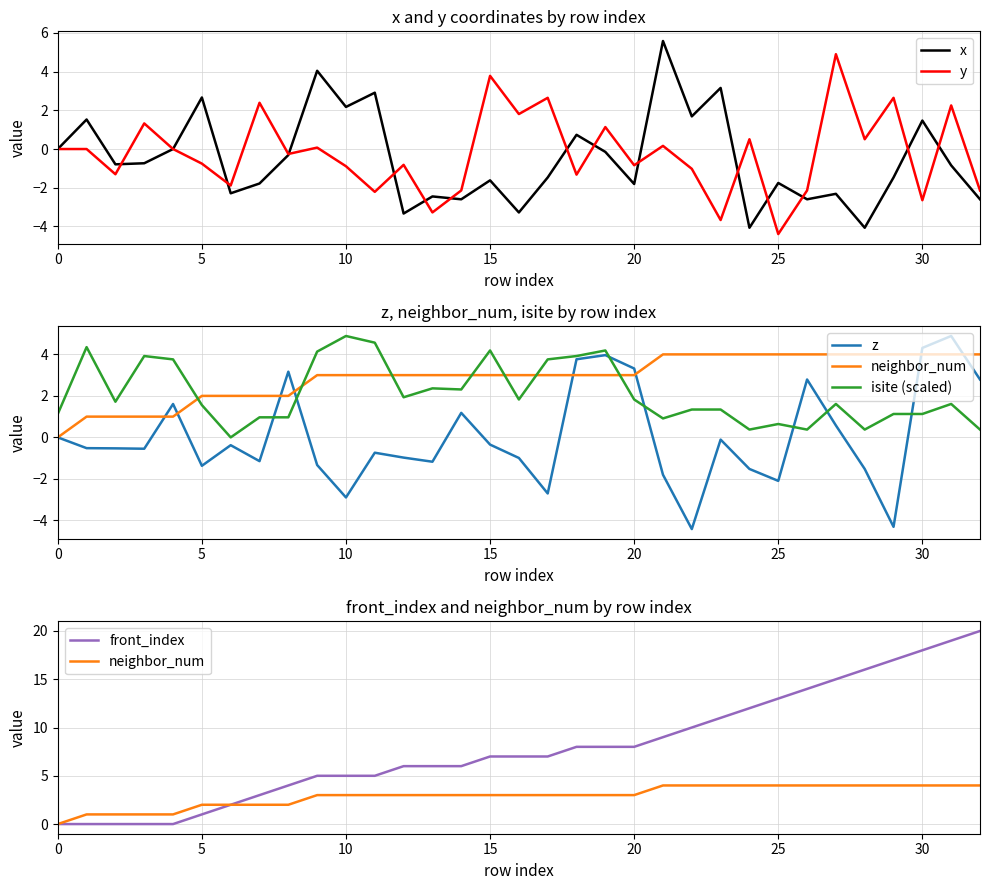

Reading left to right, list all the values displayed in this chart.

x: 0.0	1.5	-0.8	-0.7	-0.0	2.7	-2.3	-1.8	-0.3	4.0	2.2	2.9	-3.3	-2.4	-2.6	-1.6	-3.3	-1.5	0.7	-0.1	-1.8	5.6	1.7	3.2	-4.1	-1.8	-2.6	-2.3	-4.1	-1.5	1.5	-0.8	-2.6
y: 0.0	-0.0	-1.3	1.3	-0.0	-0.8	-1.9	2.4	-0.3	0.1	-0.9	-2.2	-0.8	-3.3	-2.1	3.8	1.8	2.6	-1.3	1.1	-0.8	0.2	-1.0	-3.7	0.5	-4.4	-2.1	4.9	0.5	2.6	-2.6	2.3	-2.1
z: 0.0	-0.5	-0.5	-0.5	1.6	-1.4	-0.4	-1.1	3.2	-1.3	-2.9	-0.7	-1.0	-1.2	1.2	-0.3	-1.0	-2.7	3.8	4.0	3.3	-1.8	-4.4	-0.1	-1.5	-2.1	2.8	0.6	-1.5	-4.3	4.3	4.9	2.8
neighbor_num: 0.0	1.0	1.0	1.0	1.0	2.0	2.0	2.0	2.0	3.0	3.0	3.0	3.0	3.0	3.0	3.0	3.0	3.0	3.0	3.0	3.0	4.0	4.0	4.0	4.0	4.0	4.0	4.0	4.0	4.0	4.0	4.0	4.0
isite (scaled): 1.1	4.4	1.7	3.9	3.8	1.6	0.0	1.0	1.0	4.1	4.9	4.6	1.9	2.4	2.3	4.2	1.8	3.8	3.9	4.2	1.8	0.9	1.3	1.3	0.4	0.6	0.4	1.6	0.4	1.1	1.1	1.6	0.4
front_index: 0.0	0.0	0.0	0.0	0.0	1.0	2.0	3.0	4.0	5.0	5.0	5.0	6.0	6.0	6.0	7.0	7.0	7.0	8.0	8.0	8.0	9.0	10.0	11.0	12.0	13.0	14.0	15.0	16.0	17.0	18.0	19.0	20.0